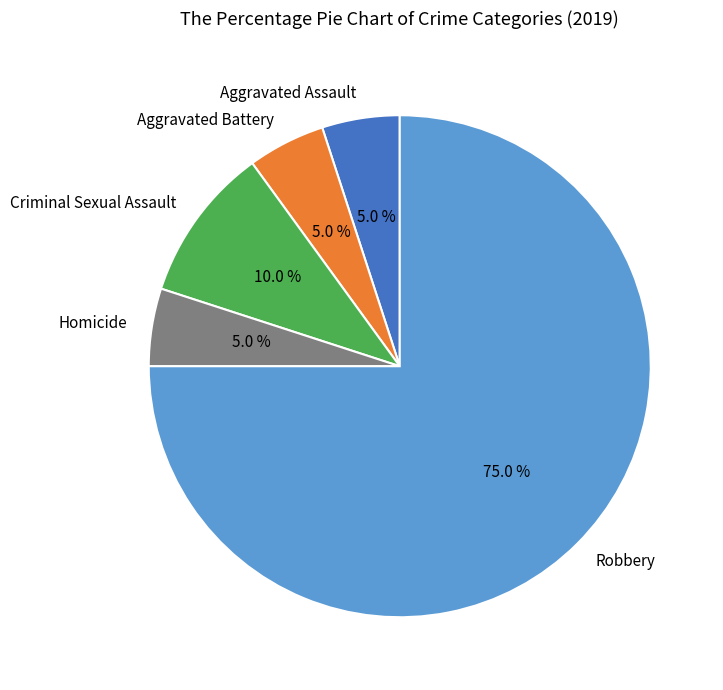

Do Aggravated Battery and Criminal Sexual Assault together represent more than half of the pie?

No